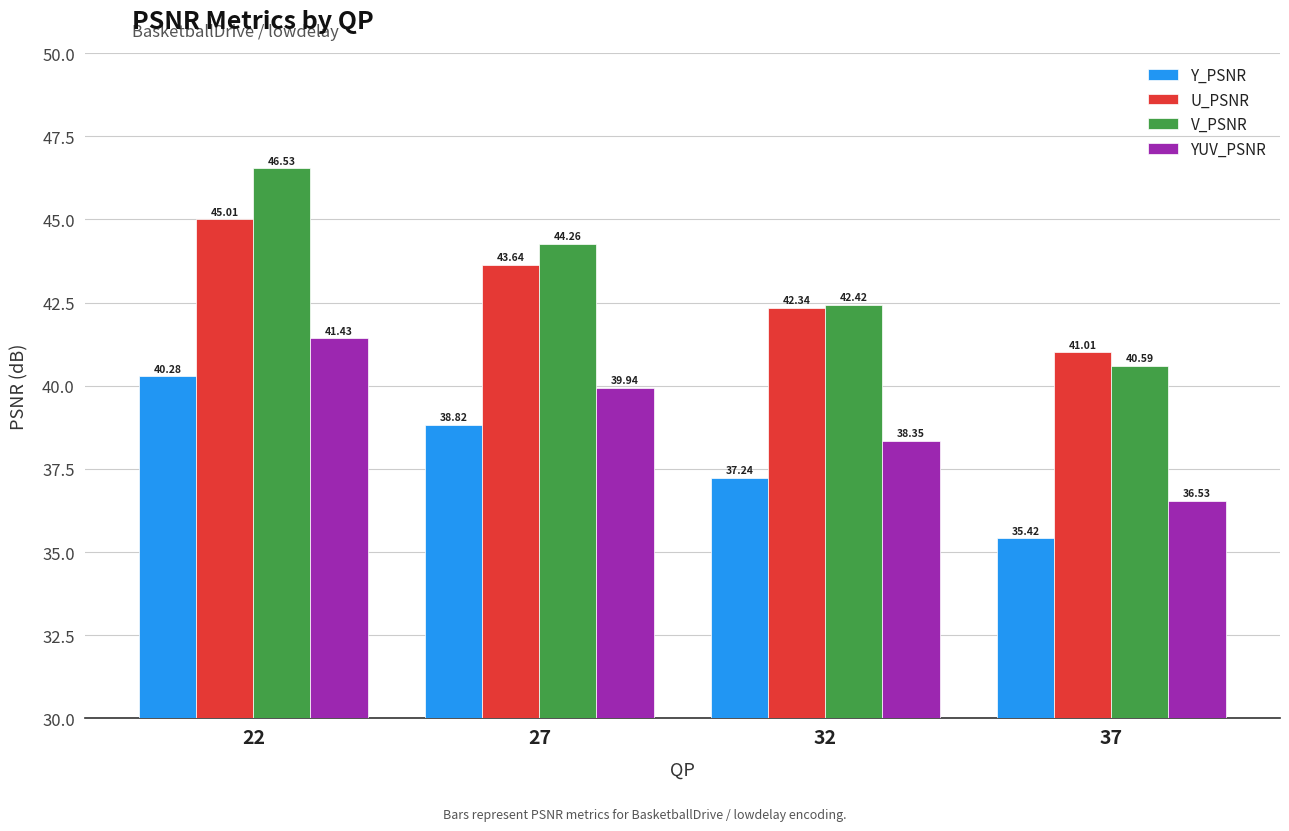

What are all the series names shown in the legend?

Y_PSNR, U_PSNR, V_PSNR, YUV_PSNR